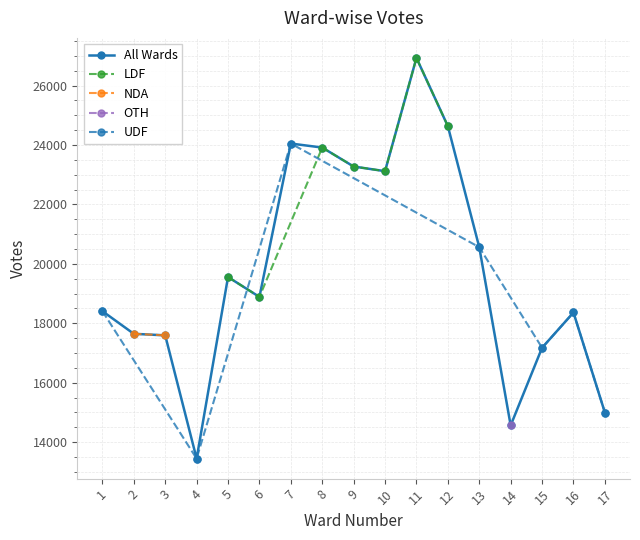

What is the change in value from 10 to 17?

-8121